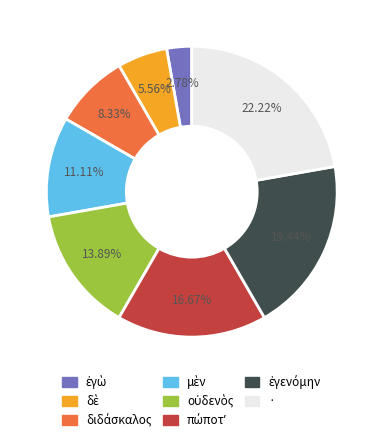

Which slice is the largest?

·